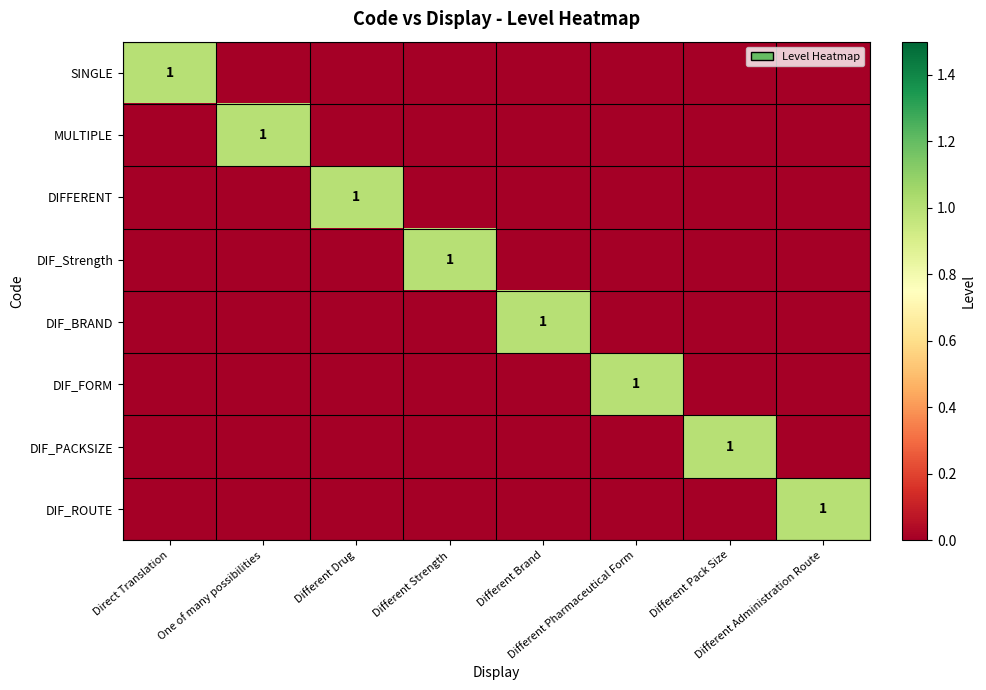

The value of DIF_BRAND at Different Administration Route is 0. True or false?

True